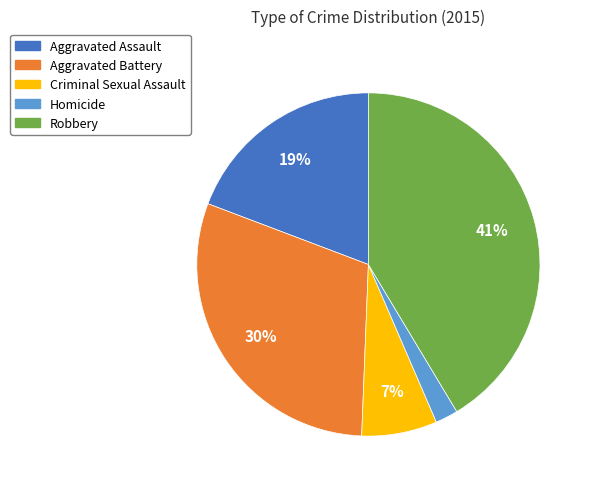

True or false: Aggravated Battery accounts for 41% of the total.

False